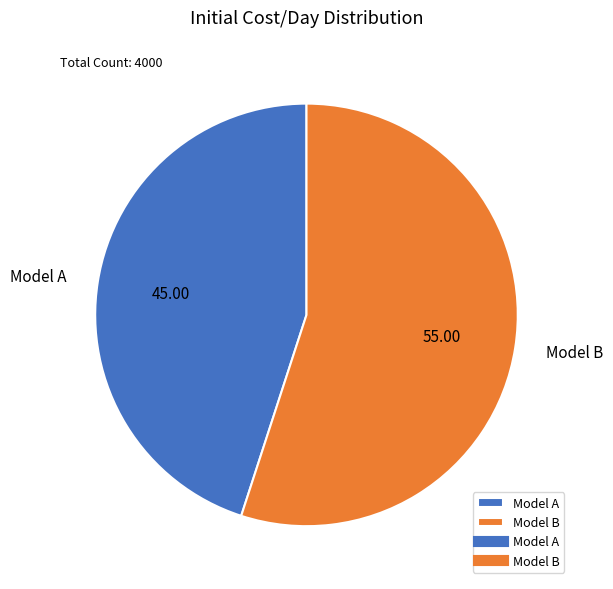

How many segments does this pie chart have?

2